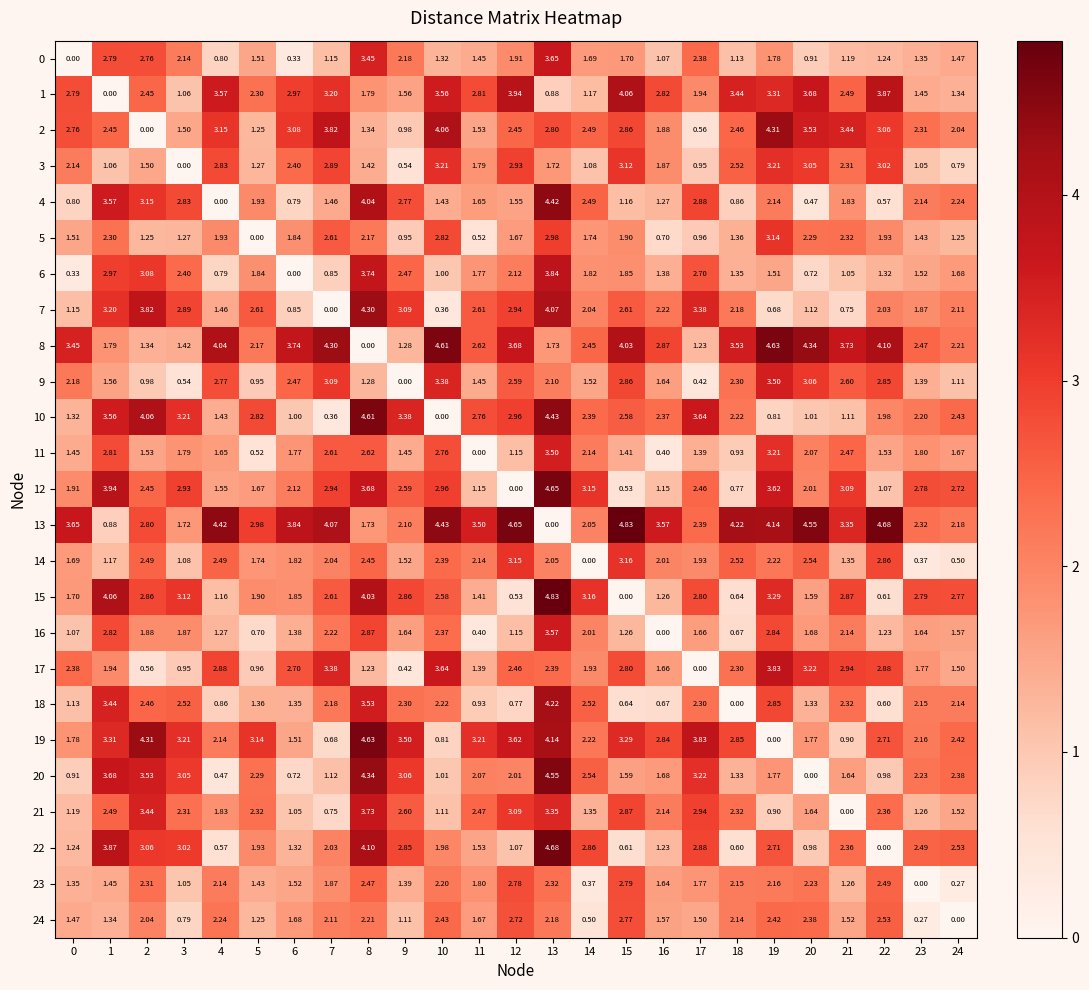

Is the value of 2 at 15 greater than the value of 23 at 1?

Yes